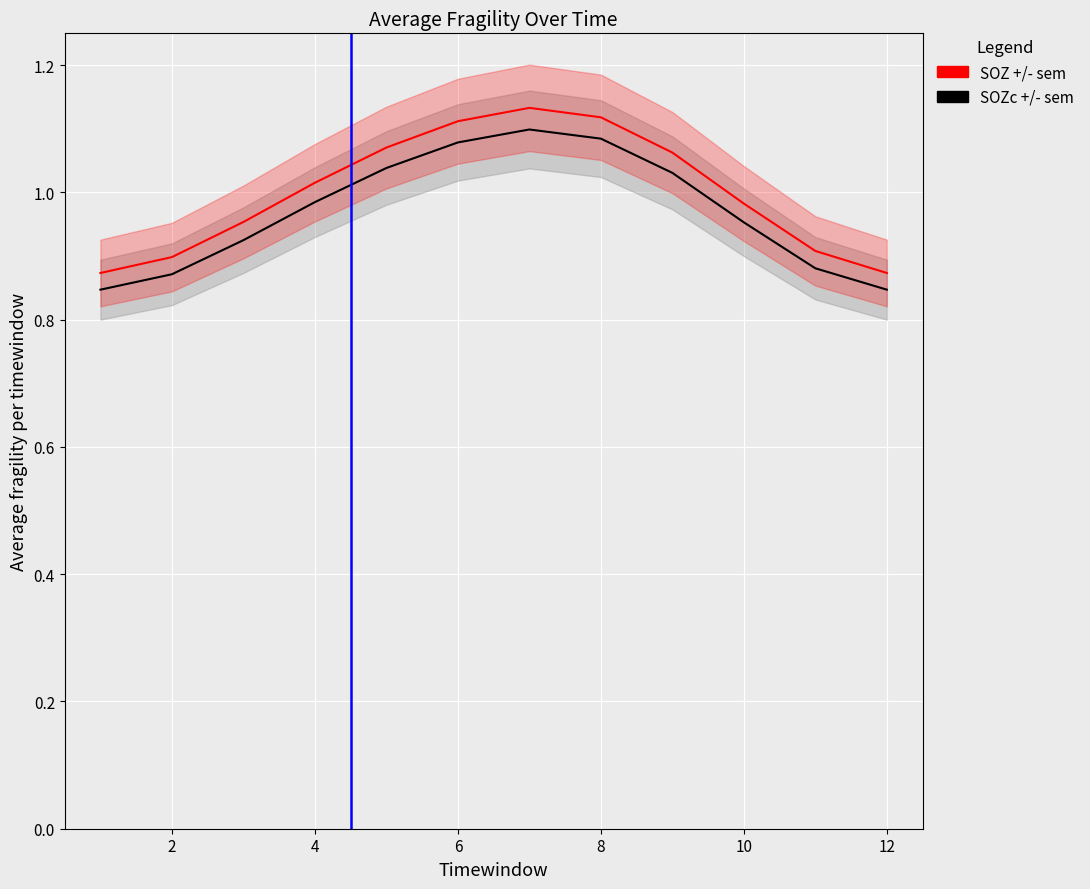

What is the difference between the maximum and second lowest values in the SOZ +/- sem series?

0.3